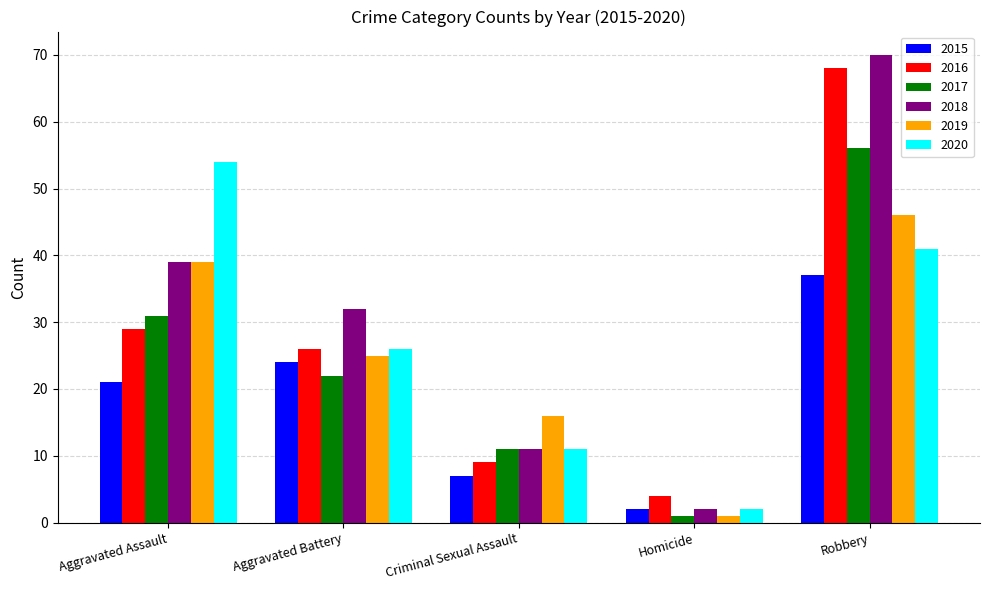

Is it true that 2018 equals 45 at Aggravated Battery?

False